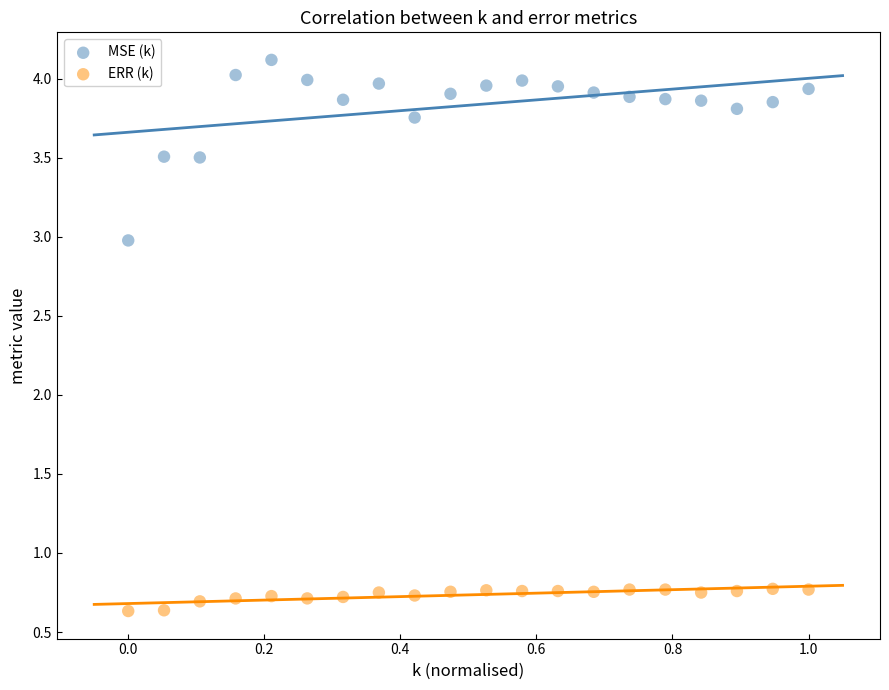

What are all the series names shown in the legend?

MSE (k), ERR (k)